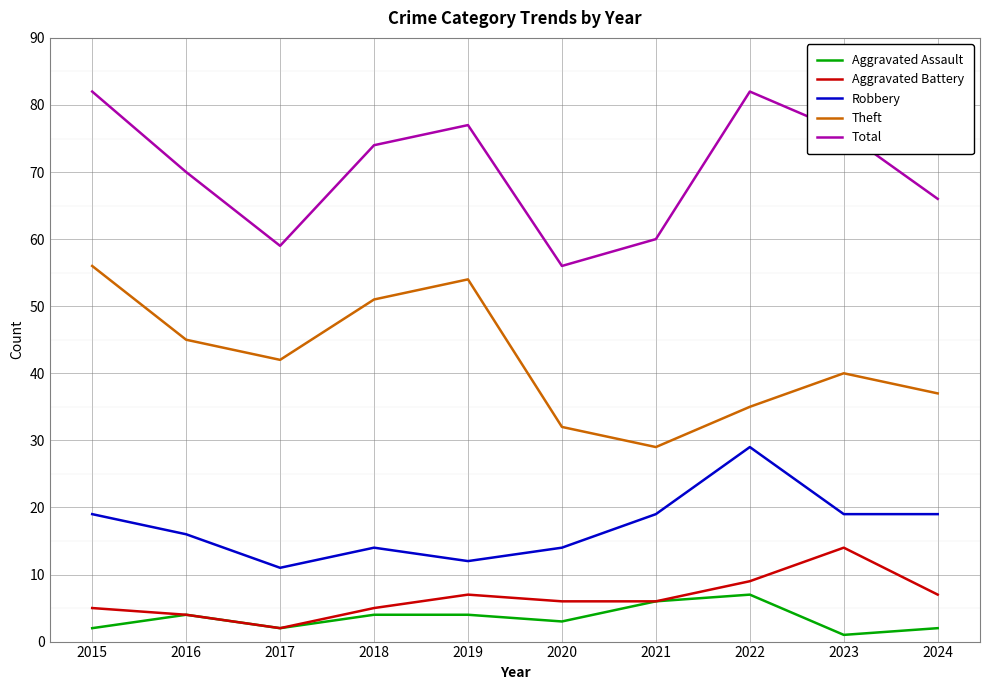

How many lines are shown in the chart?

5